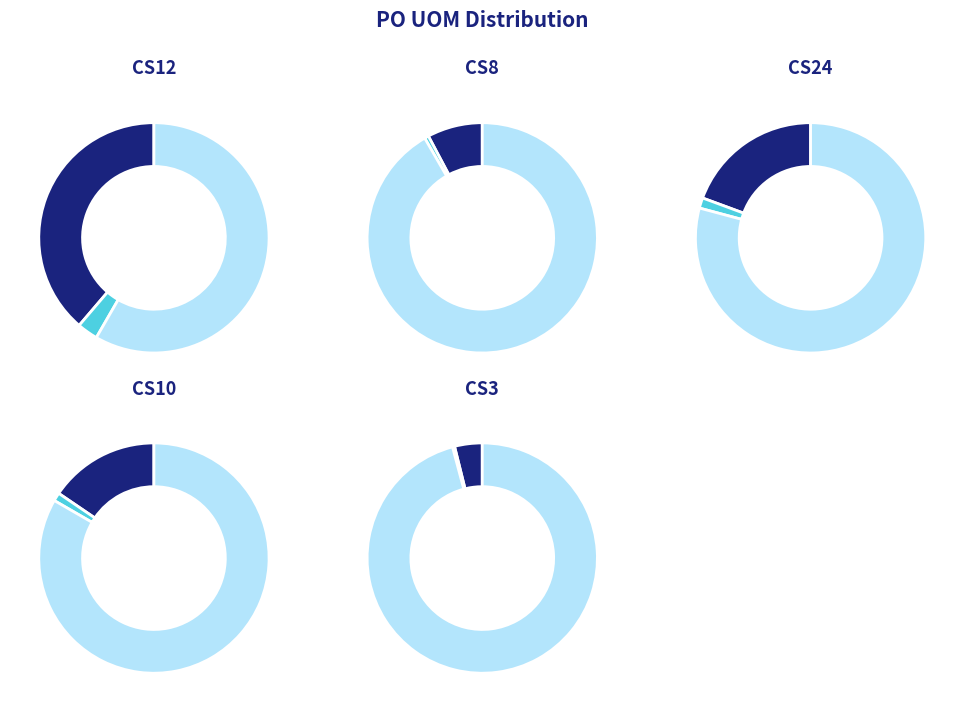

Is it true that CS8 is 8% of the pie?

True